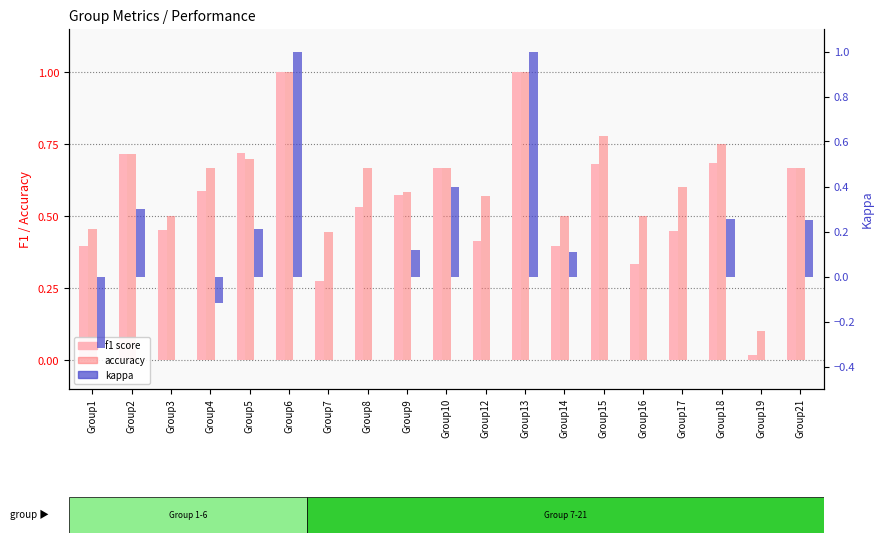

The f1 series shows 0.3 at Group18. True or false?

False